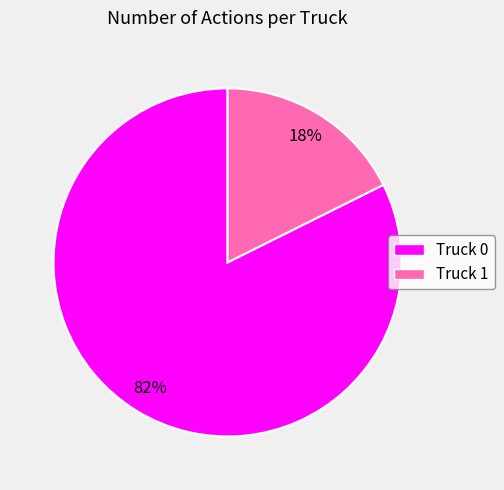

What is the majority slice?

Truck 0